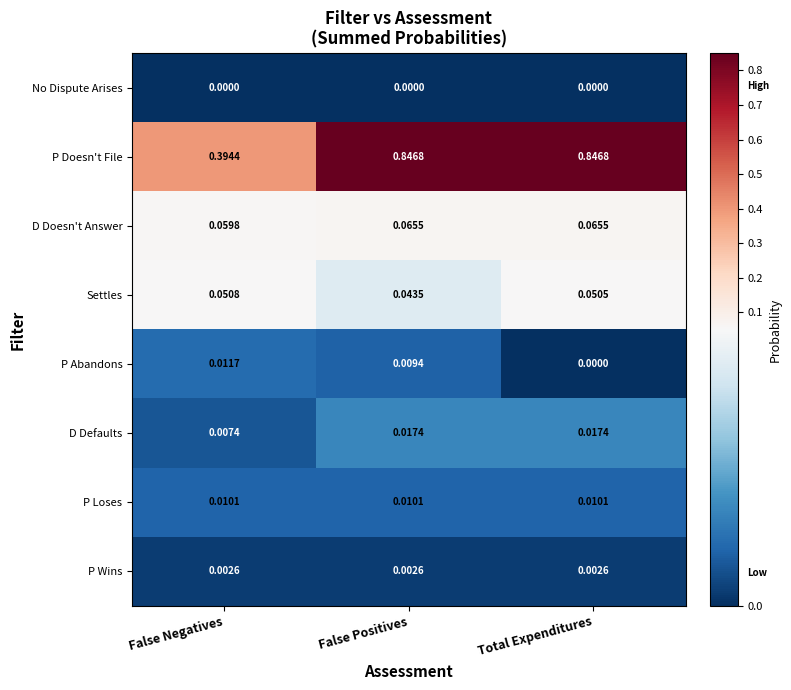

Which series has the largest total across all categories?

P Doesn't File